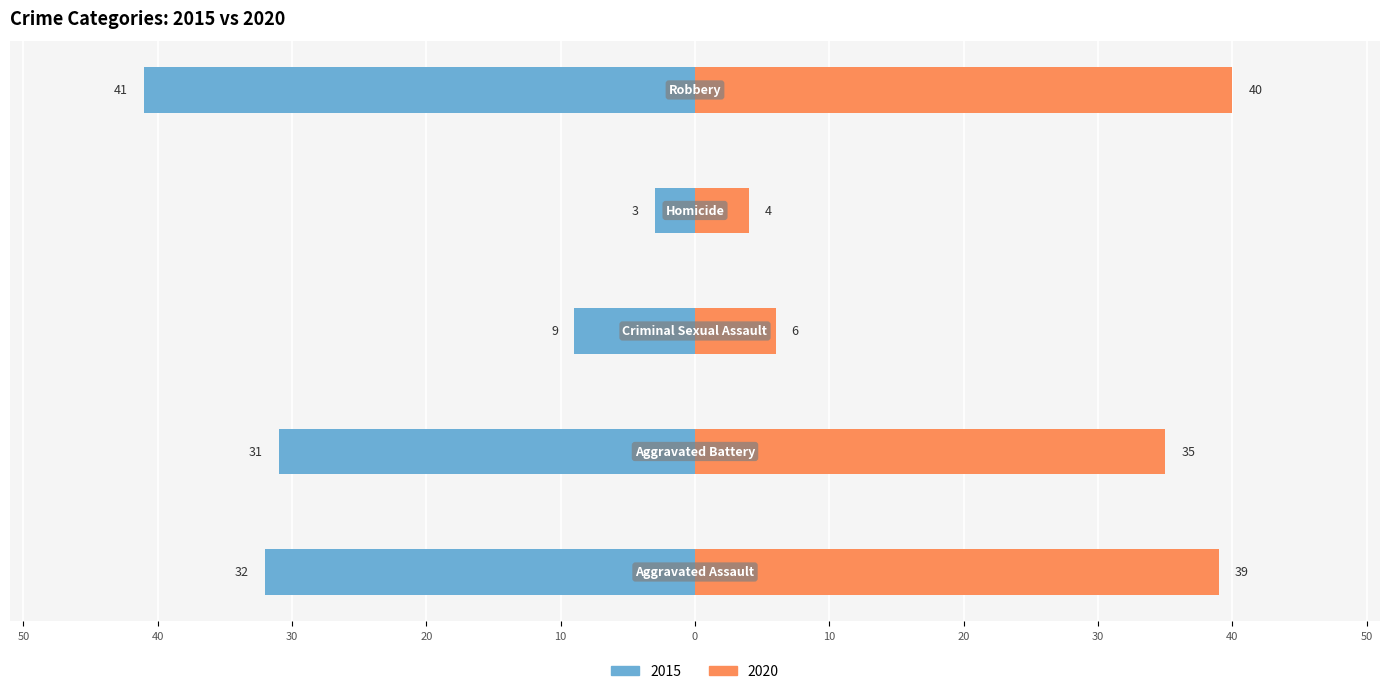

The value of 2020 at Aggravated Assault is 39. True or false?

True